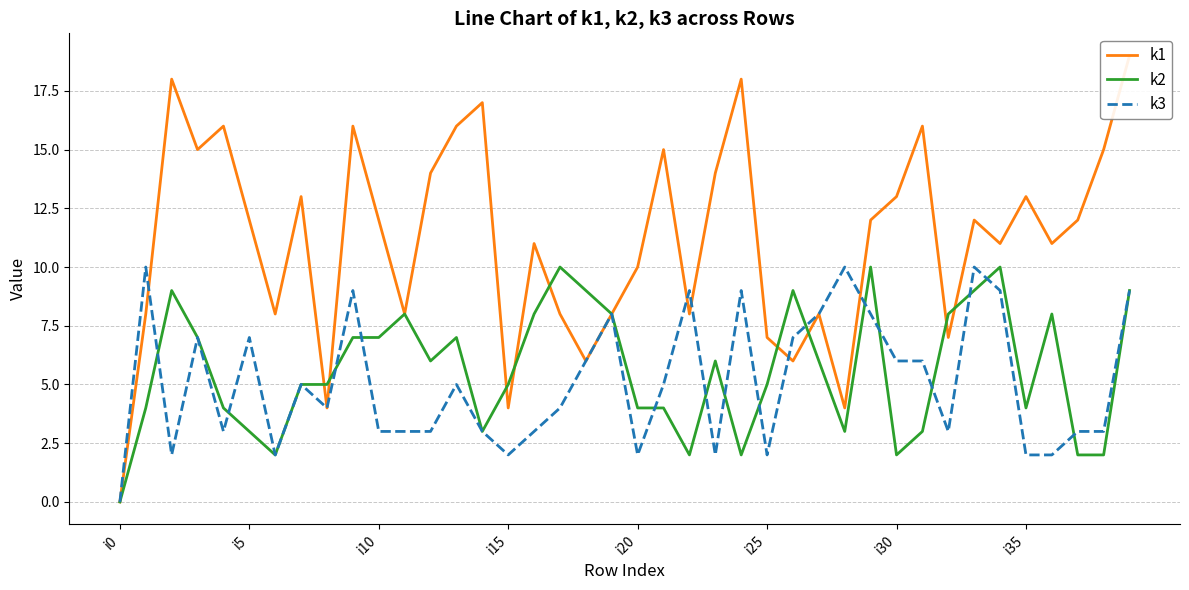

How many series are shown in this chart?

3